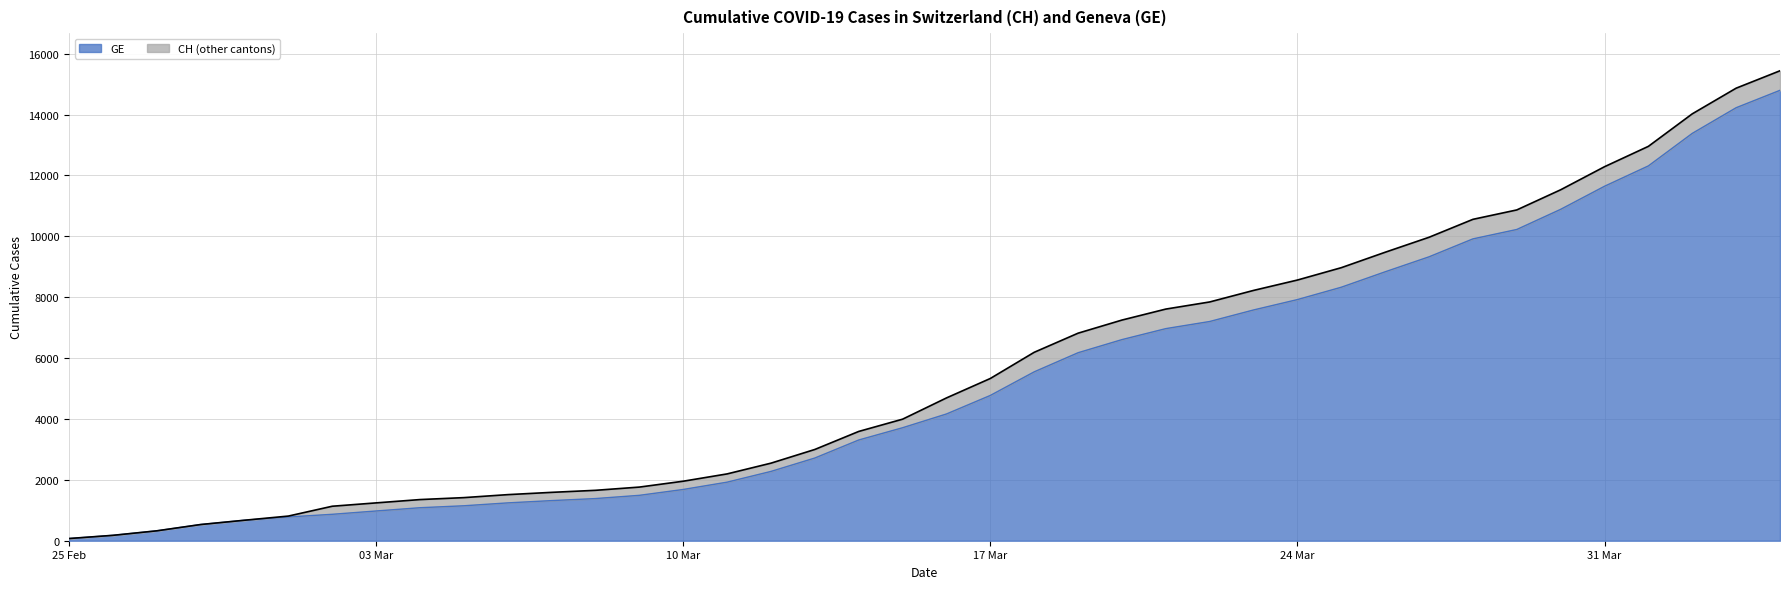

Reading left to right, extract all data points from this chart.

GE: 72	177	325	532	673	780	868	977	1084	1148	1243	1318	1385	1491	1684	1924	2277	2717	3309	3712	4164	4773	5548	6176	6607	6968	7202	7581	7922	8328	8835	9327	9916	10225	10887	11645	12314	13382	14225	14797
CH: 72	177	325	532	673	810	1133	1243	1352	1416	1514	1589	1656	1762	1955	2195	2548	2998	3590	3993	4691	5330	6190	6818	7249	7610	7844	8223	8564	8970	9477	9969	10558	10867	11529	12287	12956	14024	14867	15439